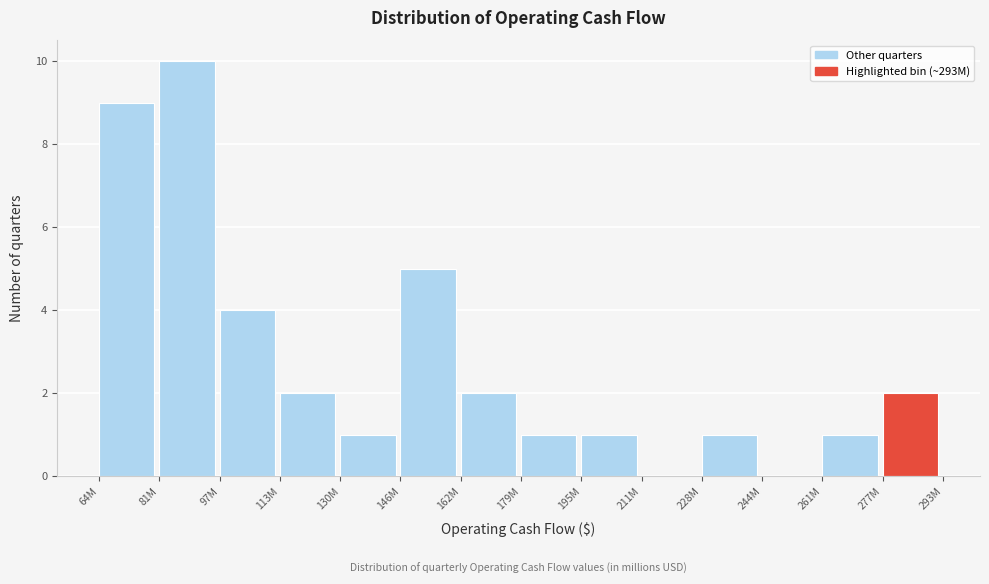

Reading left to right, transcribe all the data shown in this chart.

64M=9	81M=10	97M=4	113M=2	130M=1	146M=5	162M=2	179M=1	195M=1	211M=0	228M=1	244M=0	261M=1	277M=2